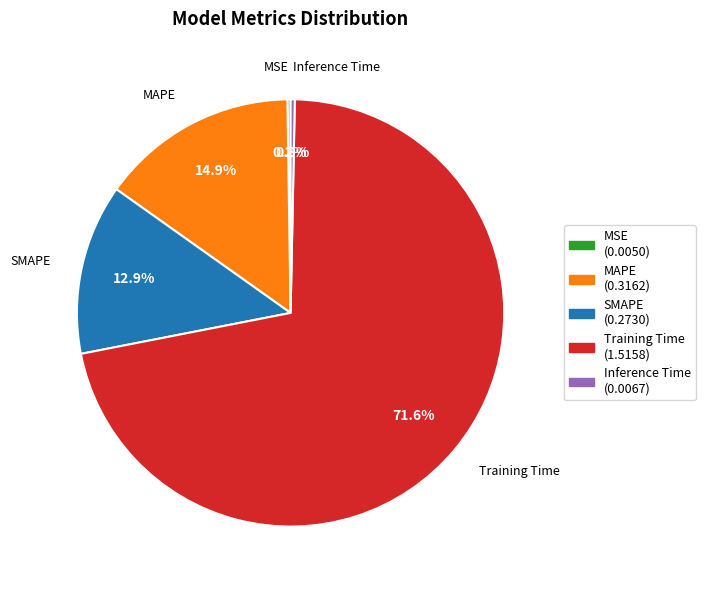

Which has a higher value, Inference Time or SMAPE?

SMAPE